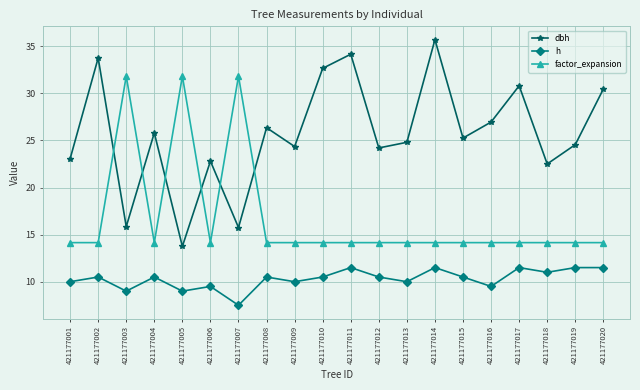

How many categories are shown in the chart?

20